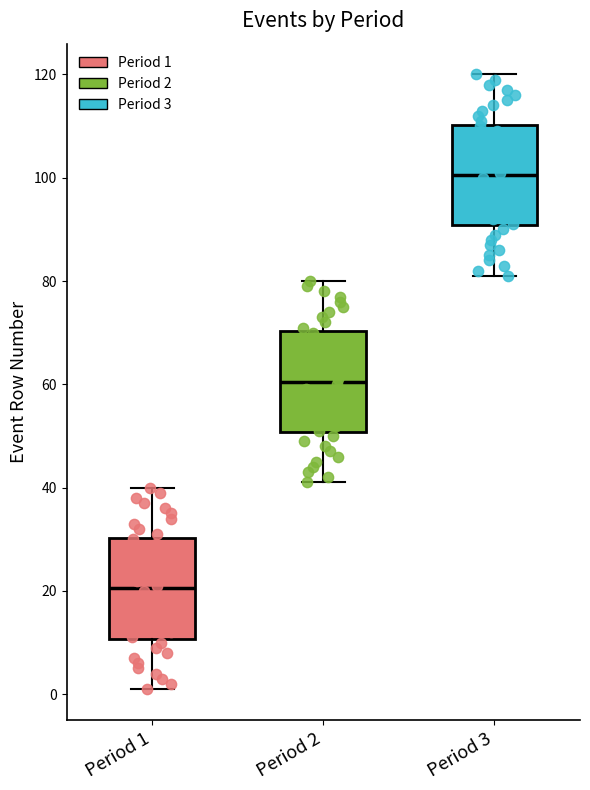

Reading left to right, read every box against the y-axis: the position of its median line, the range the box covers, and the ends of its whiskers. The values are not printed on the chart, so give them approximately, as read against the axis.

Period 1: median 20, box 10 to 30, whiskers 2 to 40
Period 2: median 60, box 50 to 70, whiskers 42 to 80
Period 3: median 100, box 90 to 110, whiskers 82 to 120